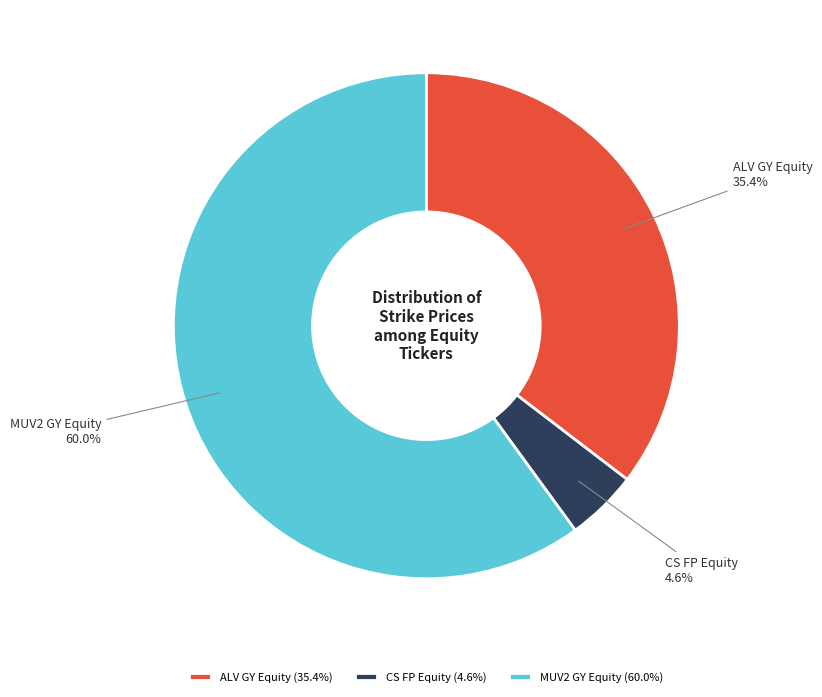

To the nearest percent, what is the average slice percentage?

33%